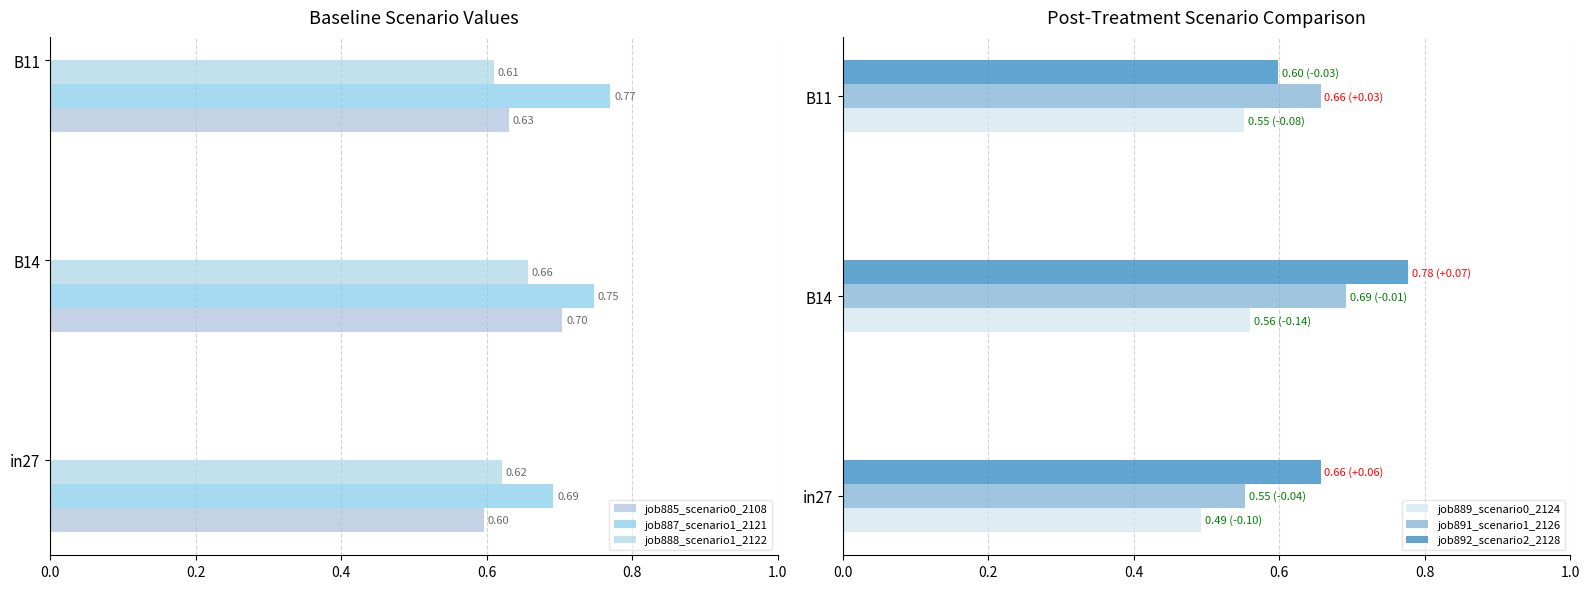

What is the value of the job885_scenario0_2108 bar at the 2nd from the left?

0.7